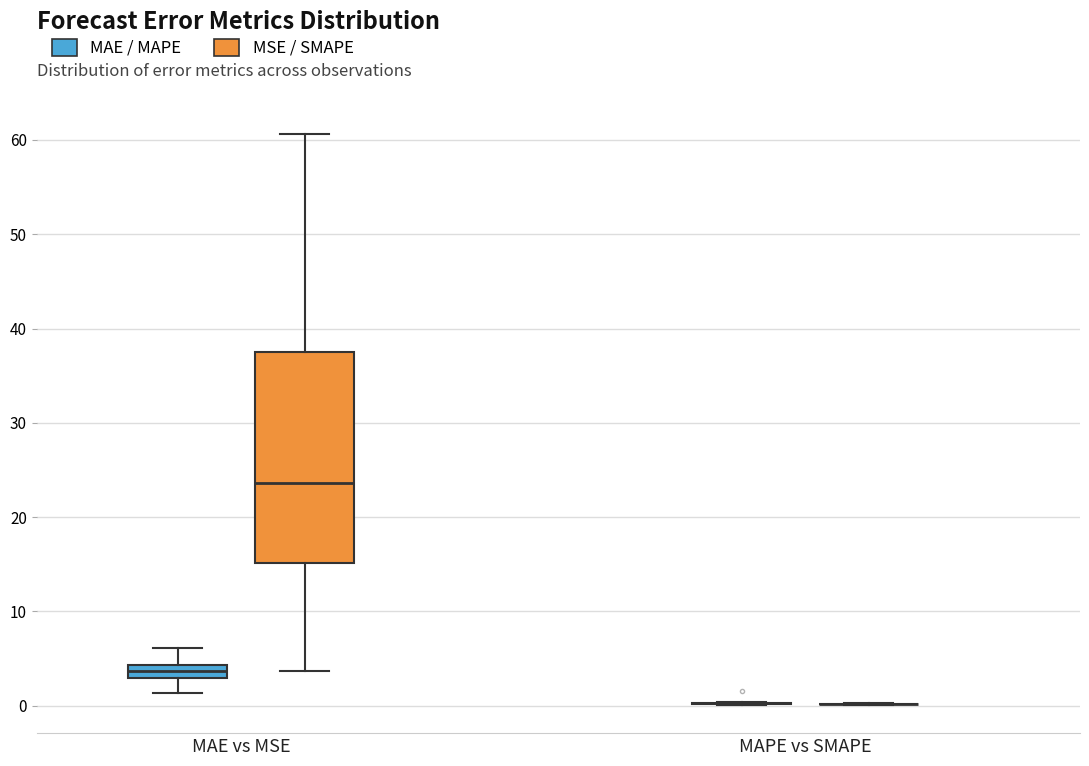

Which box is the tallest, from its lower edge to its upper edge?

MAE vs MSE (MSE / SMAPE)